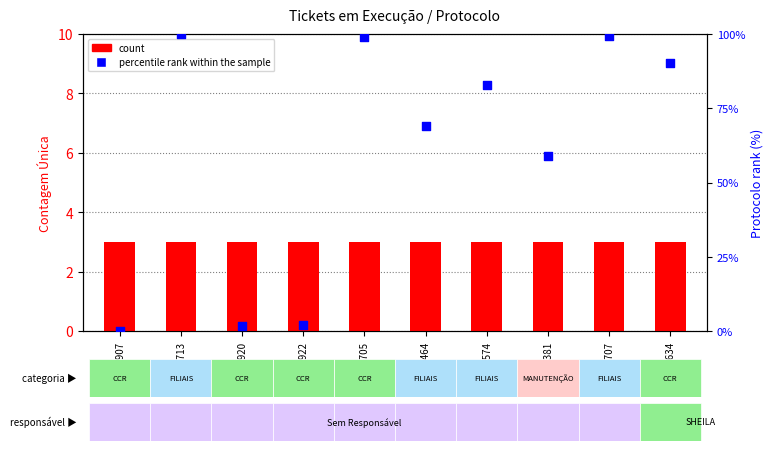

Which series reaches the maximum Y coordinate?

percentile rank within the sample